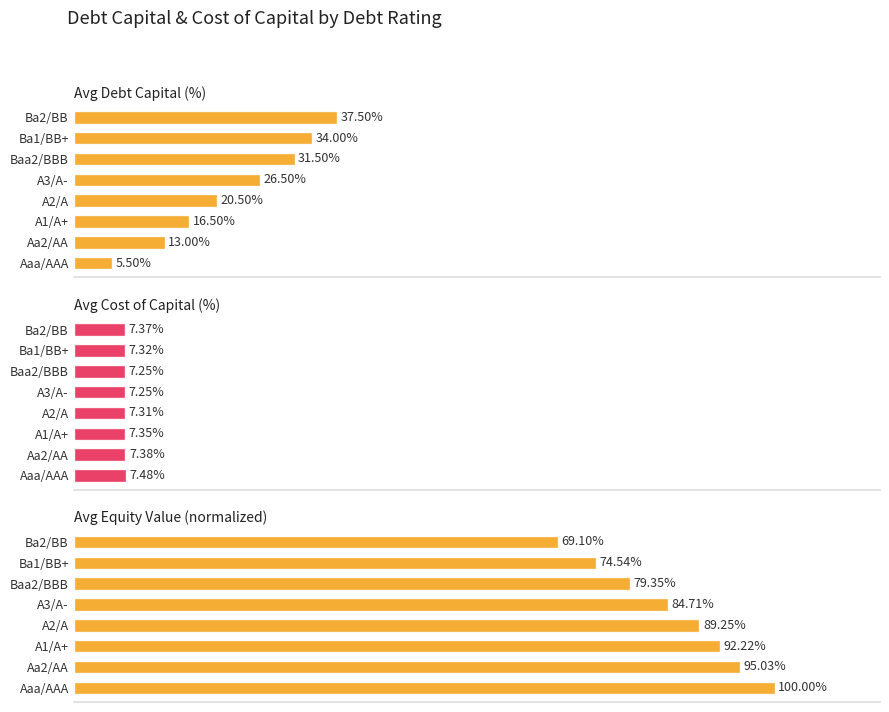

How many values in the Avg Equity Value (normalized) series exceed 89?

4